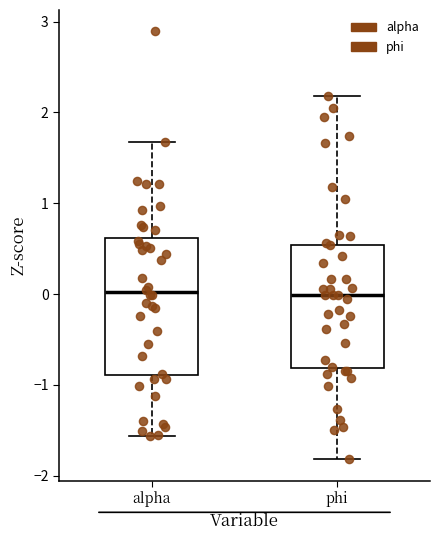

Comparing the boxes themselves (not the whiskers), which one is the tallest?

alpha